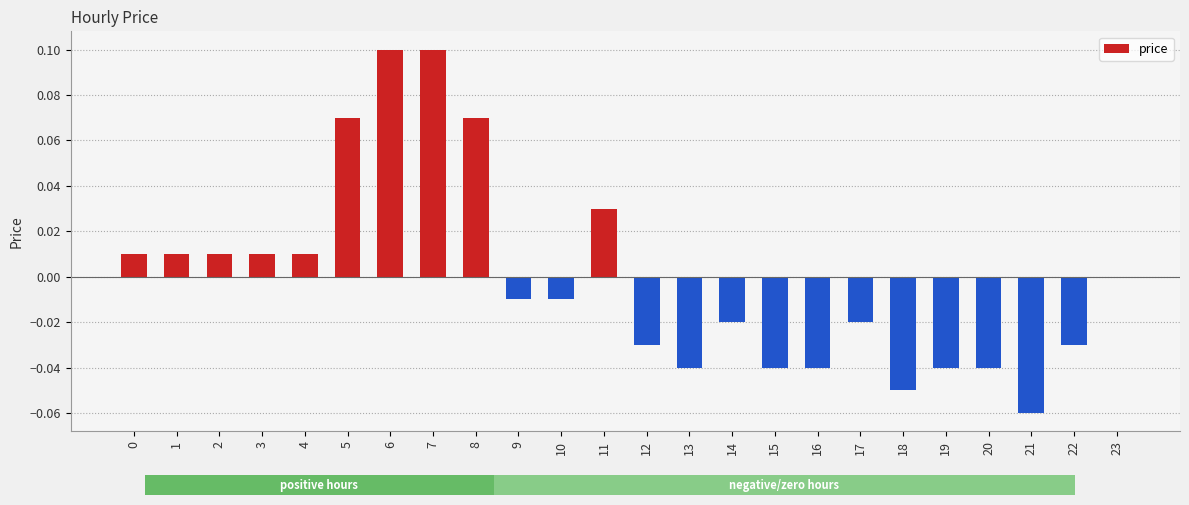

List the labels in order of value, largest first.

6, 7, 5, 8, 11, 0, 1, 2, 3, 4, 23, 9, 10, 14, 17, 12, 22, 13, 15, 16, 19, 20, 18, 21